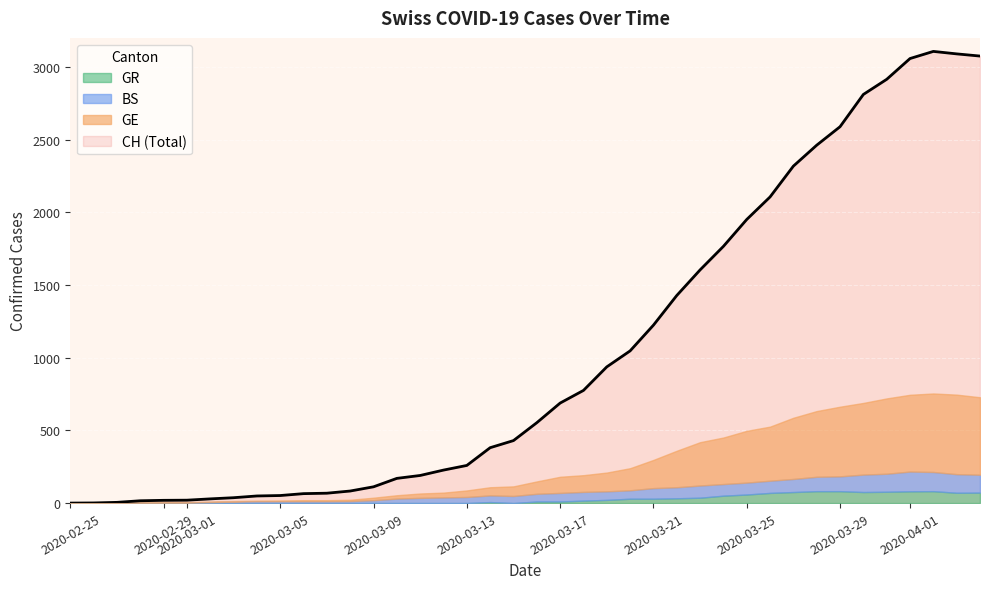

Between 36 and 38, which series saw the biggest shift?

CH